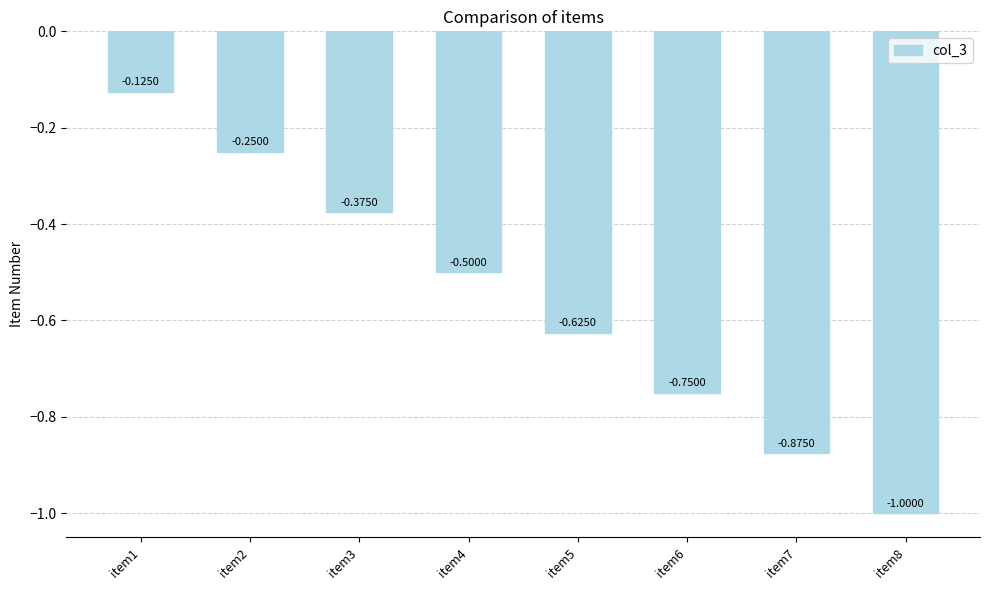

What is the difference between the values at item8 and item3?

0.6